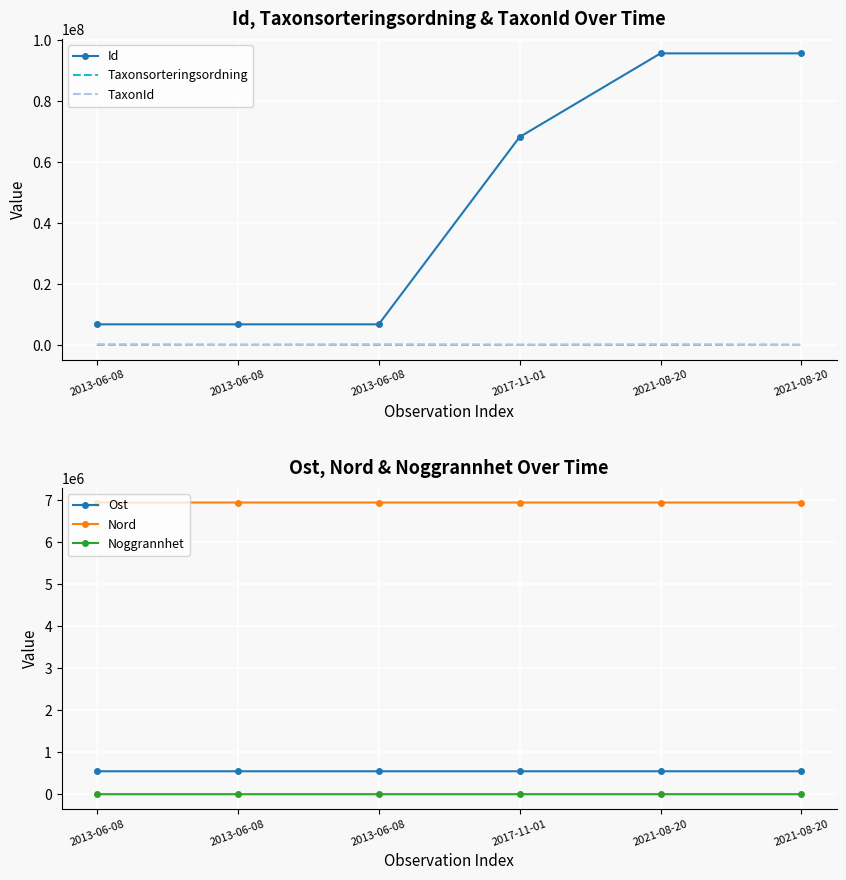

What is the sum of all Noggrannhet values?

200.0